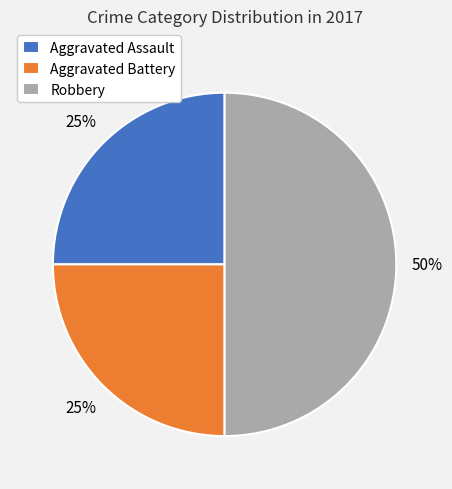

How many slices are in this pie chart?

3